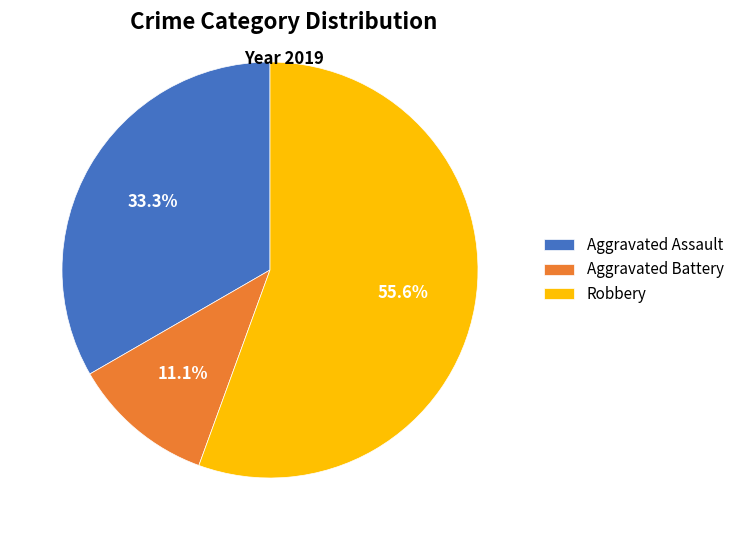

To the nearest percent, what is the difference between the largest and smallest slice percentages?

44%